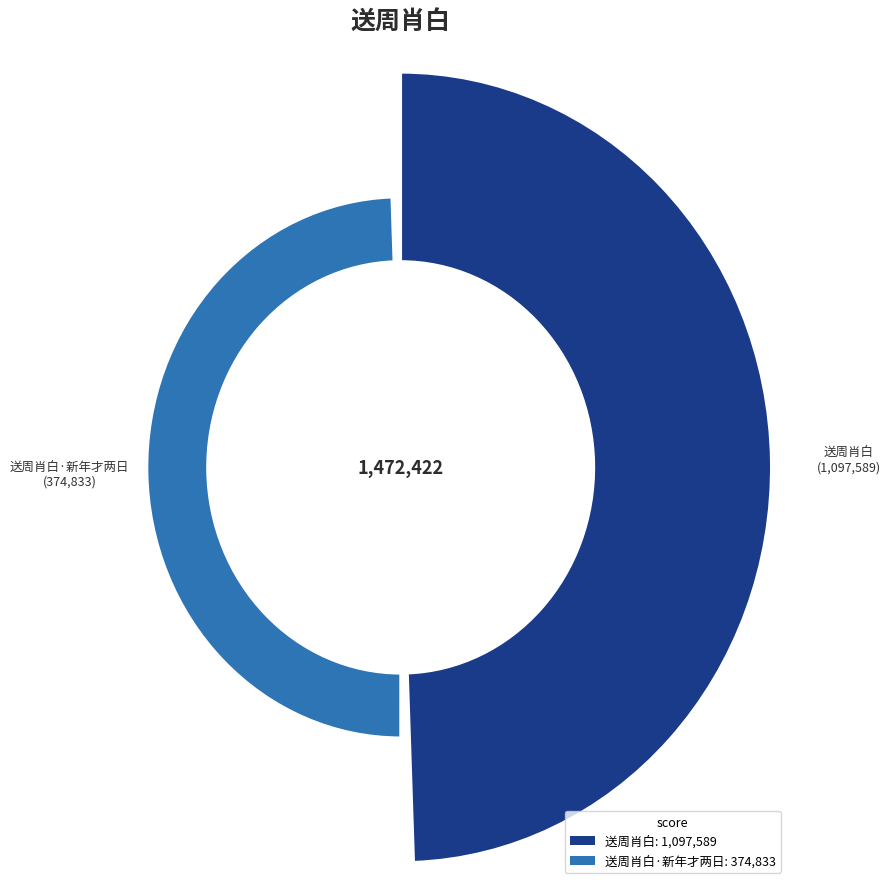

To the nearest percent, what is the difference between the 送周肖白·新年才两日 and 送周肖白 slice percentages?

49%